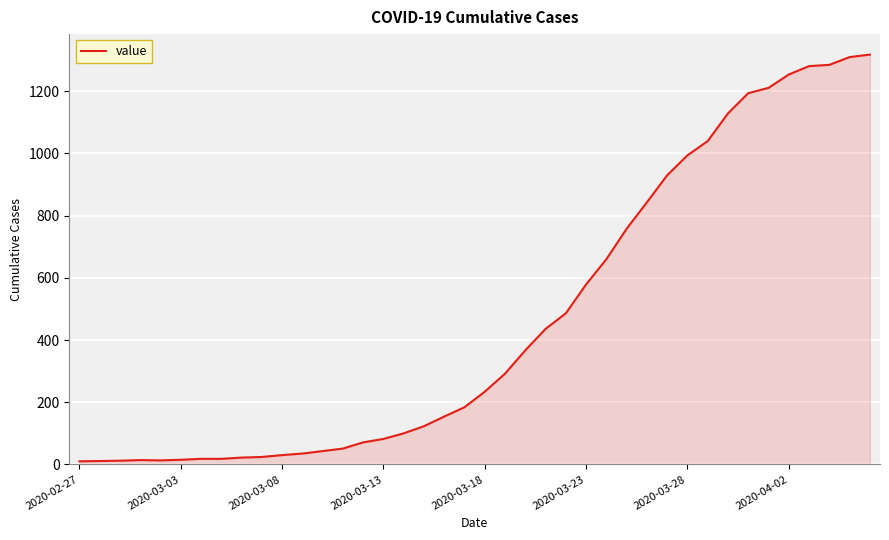

What is the greatest value displayed?

1318